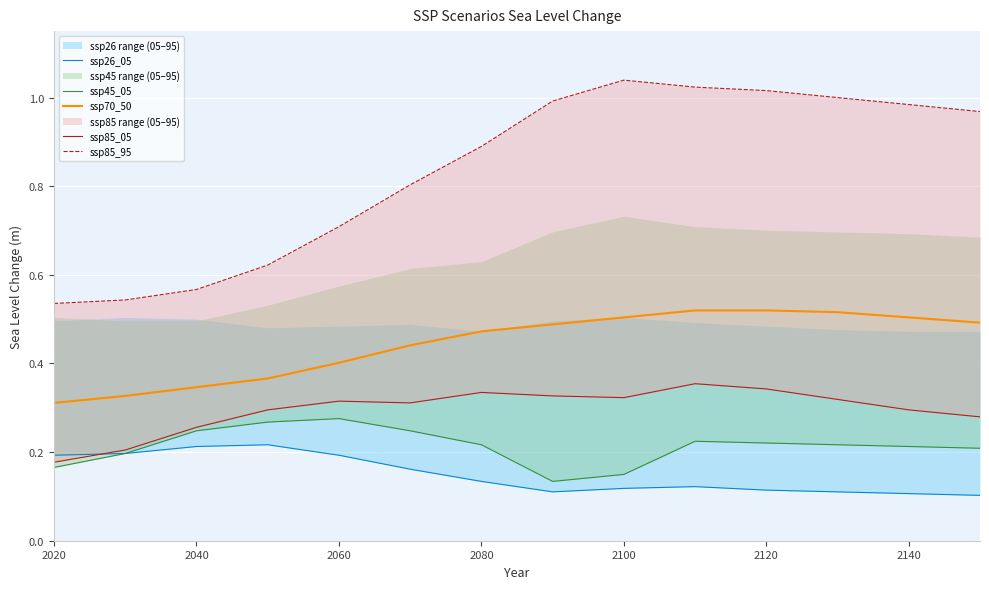

True or false: ssp70_50 has a value of 0.1 at 2020.

False